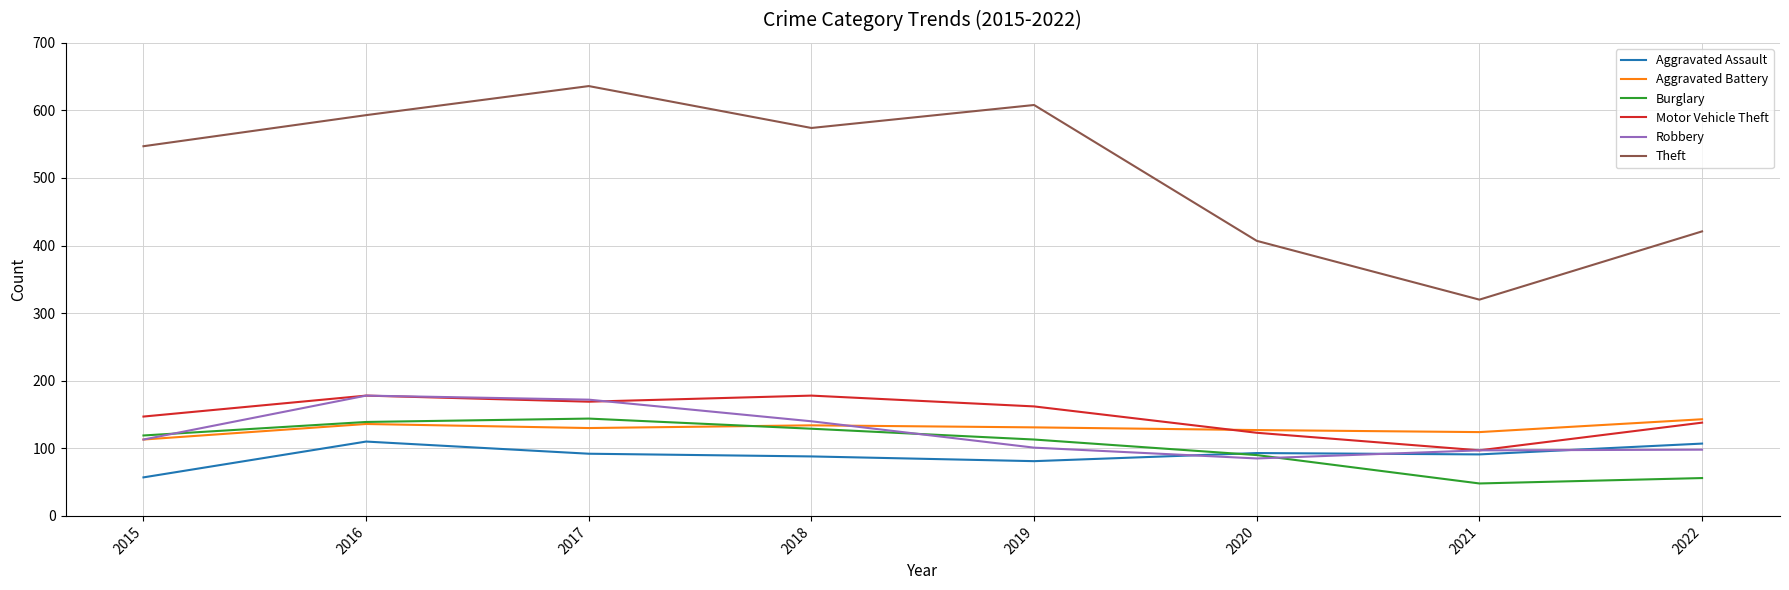

What is the minimum value for Aggravated Battery?

113